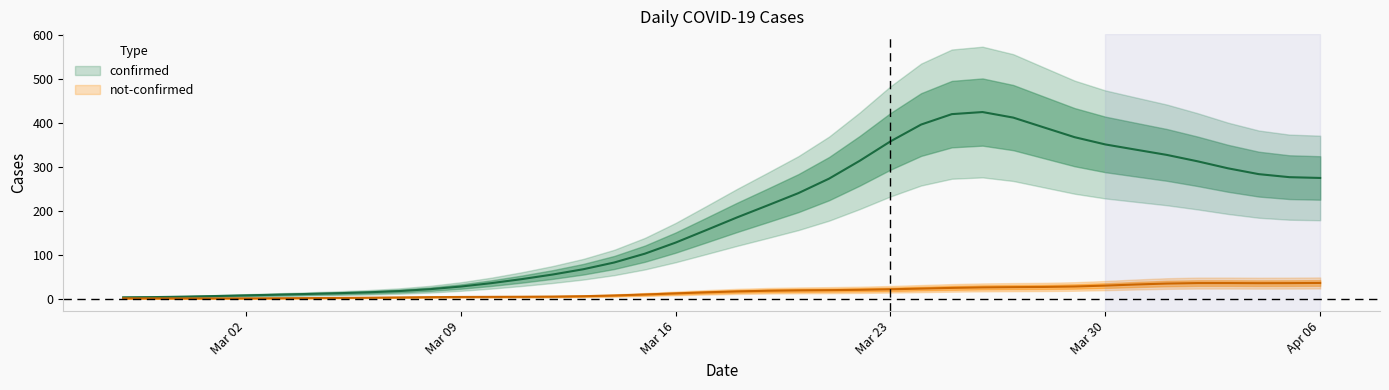

True or false: confirmed and not-confirmed intersect in this chart.

False